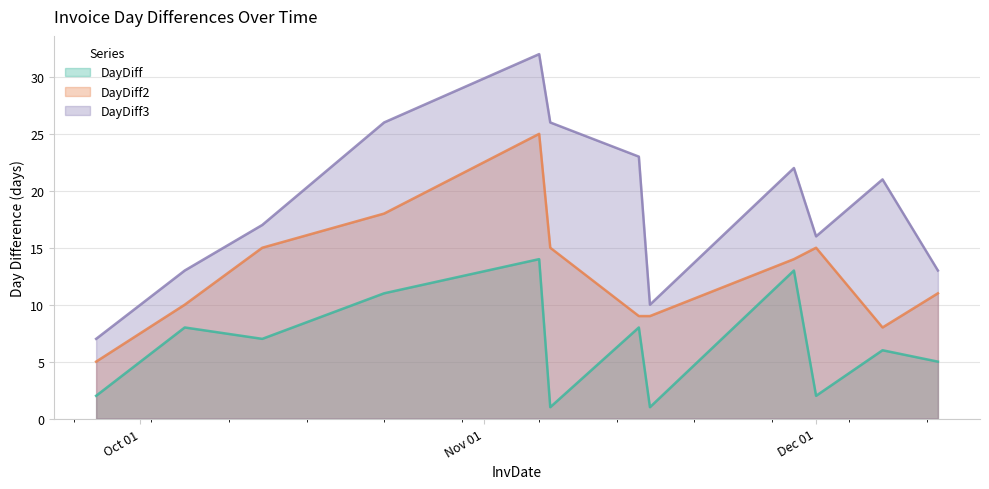

At which category does the chart reach its minimum across all series?

2017-11-07